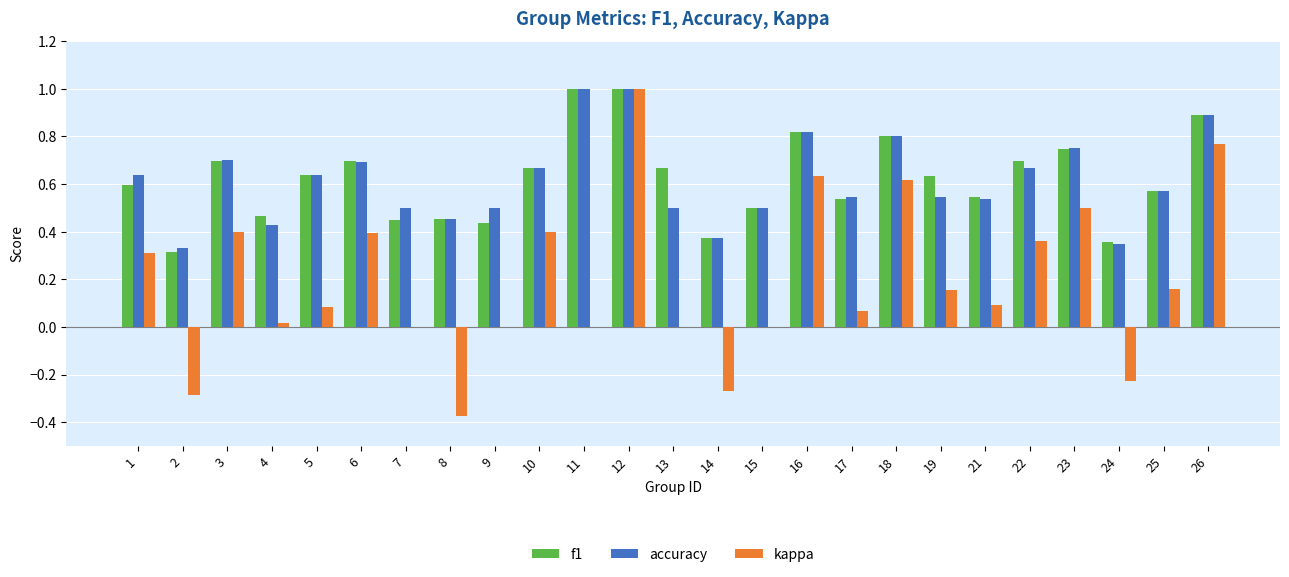

What is the highest value of the f1 series?

1.0